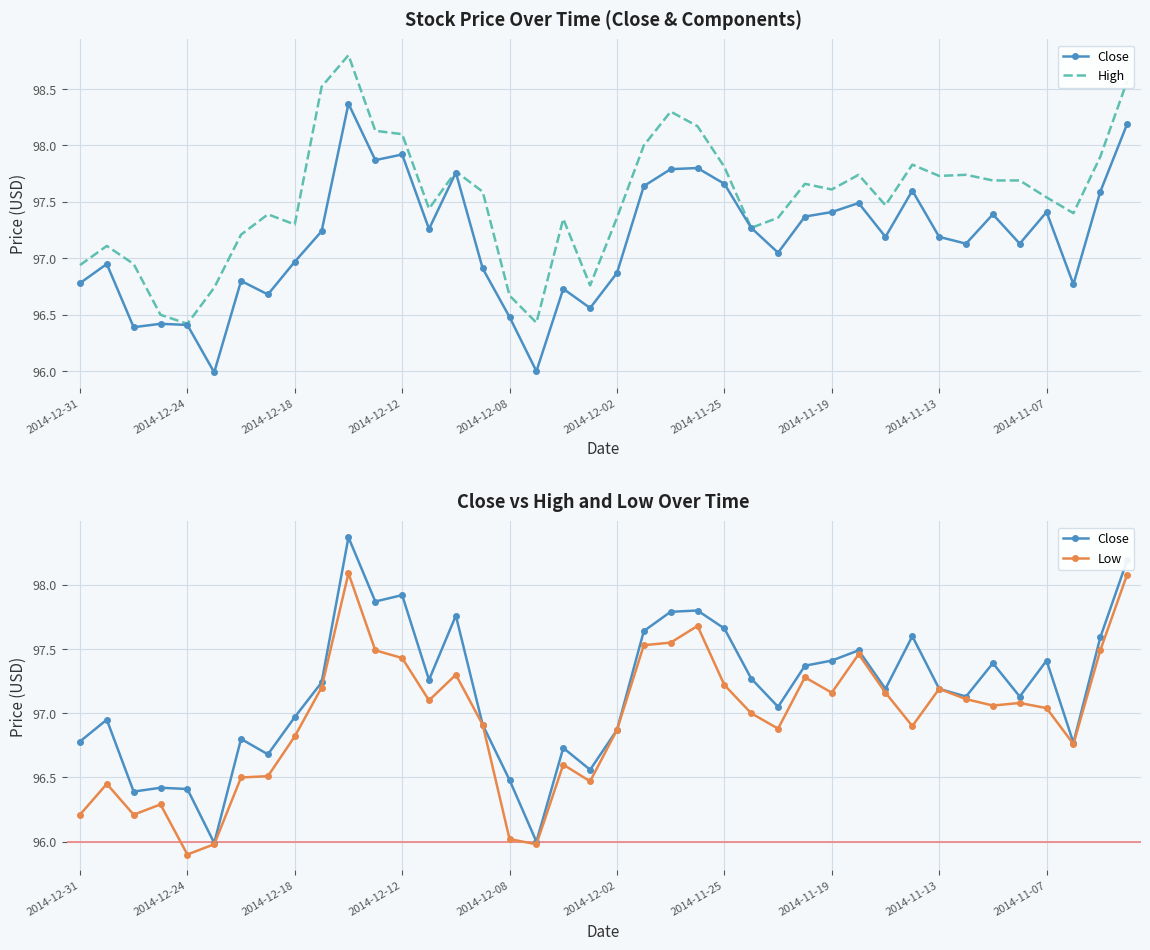

At 2014-11-19, list the series in order from largest to smallest.

High, Close, Low